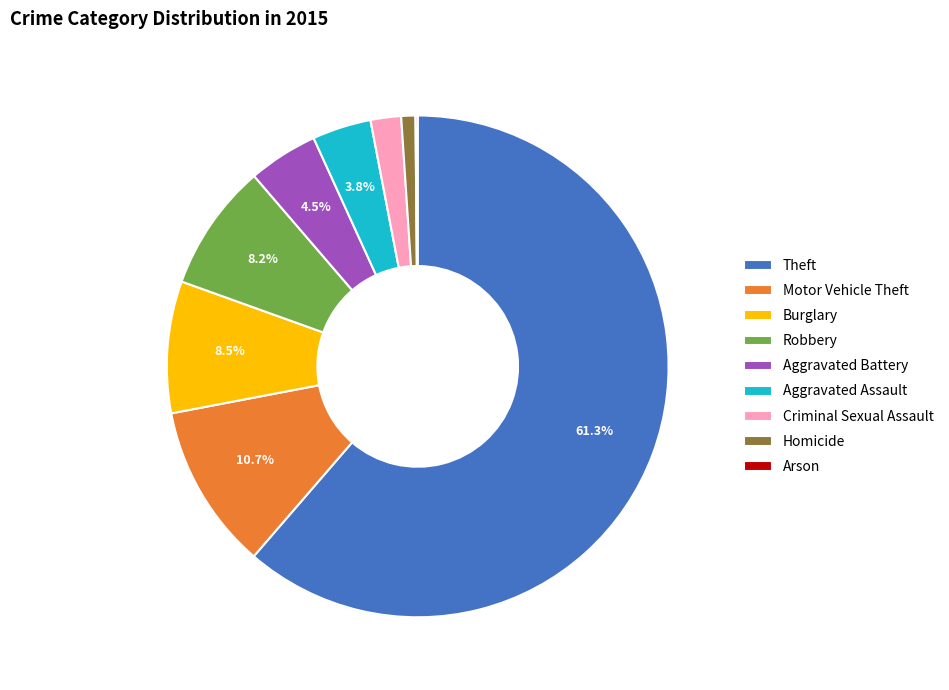

What is the largest slice in the pie chart?

Theft